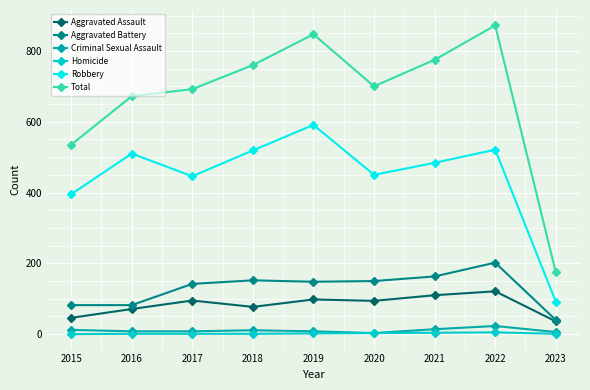

Is the value of Total at 2022 greater than the value of Criminal Sexual Assault at 2022?

Yes